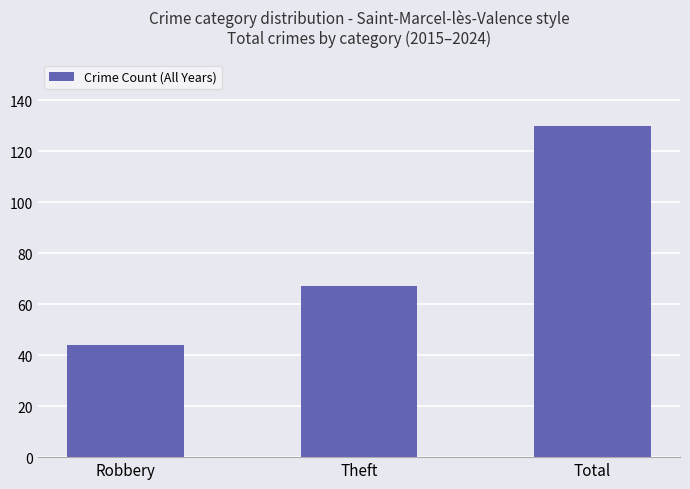

What is the greatest value displayed?

130